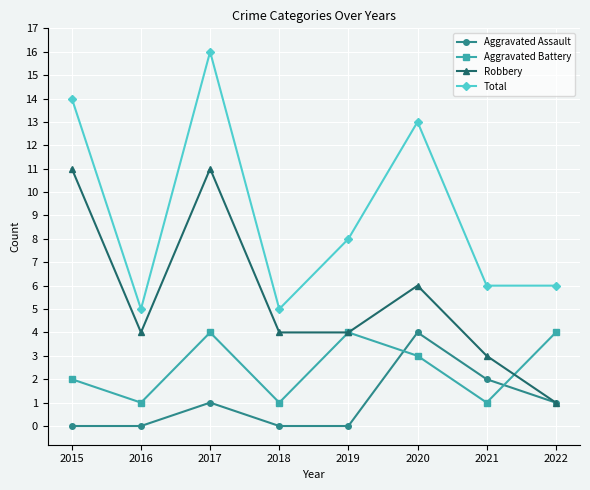

What is the difference between the highest and lowest values at 2017?

15